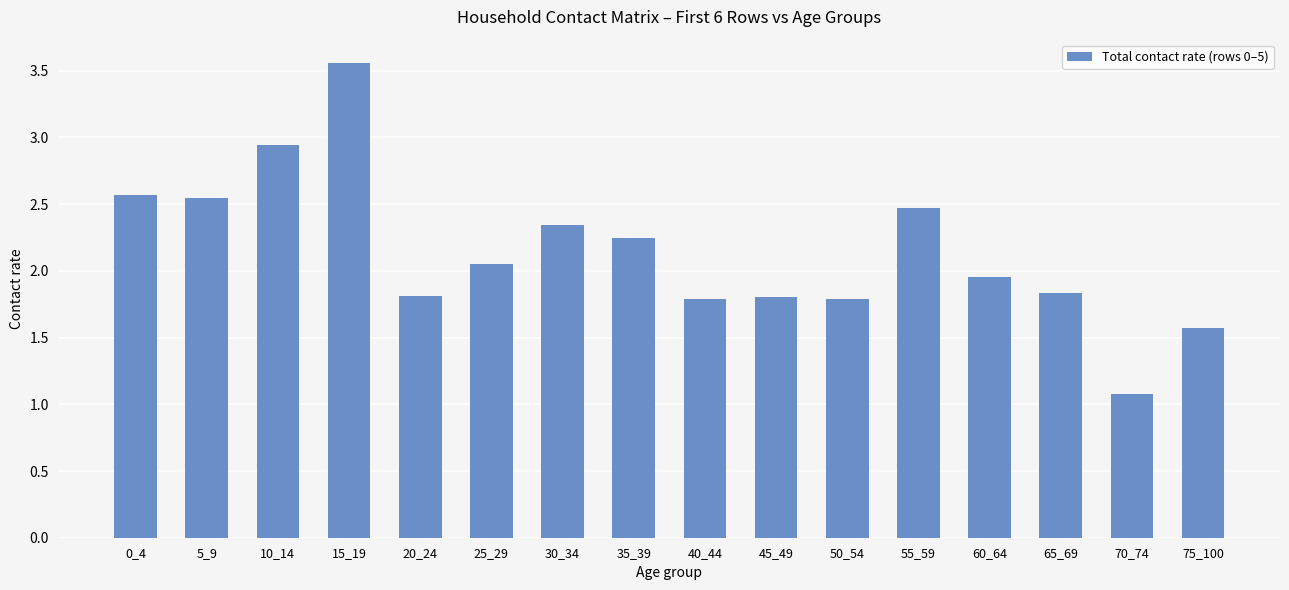

The chart shows a value of 2.5 at 55_59. True or false?

True